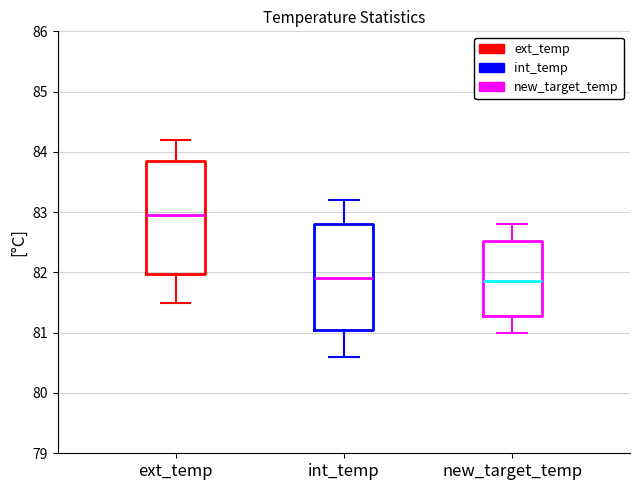

Reading left to right, read every box against the y-axis: the position of its median line, the range the box covers, and the ends of its whiskers. The values are not printed on the chart, so give them approximately, as read against the axis.

ext_temp: median 83.0, box 82.0 to 83.9, whiskers 81.5 to 84.2
int_temp: median 81.9, box 81.1 to 82.8, whiskers 80.6 to 83.2
new_target_temp: median 81.9, box 81.3 to 82.5, whiskers 81.0 to 82.8